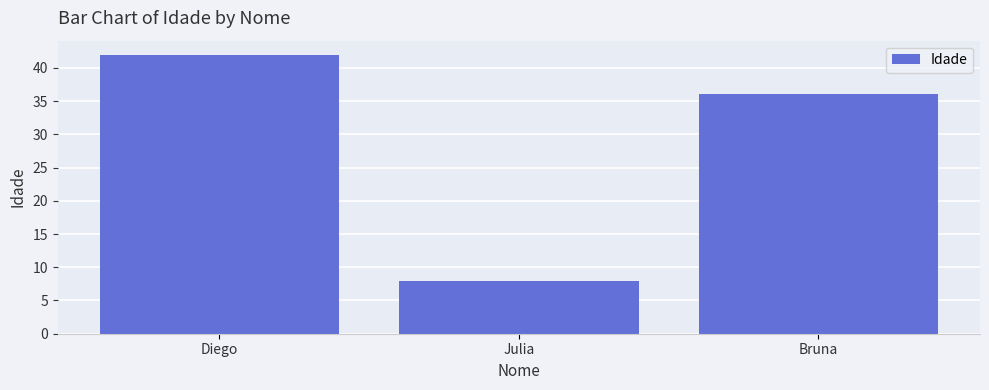

What is the difference between the values at Bruna and Diego?

6